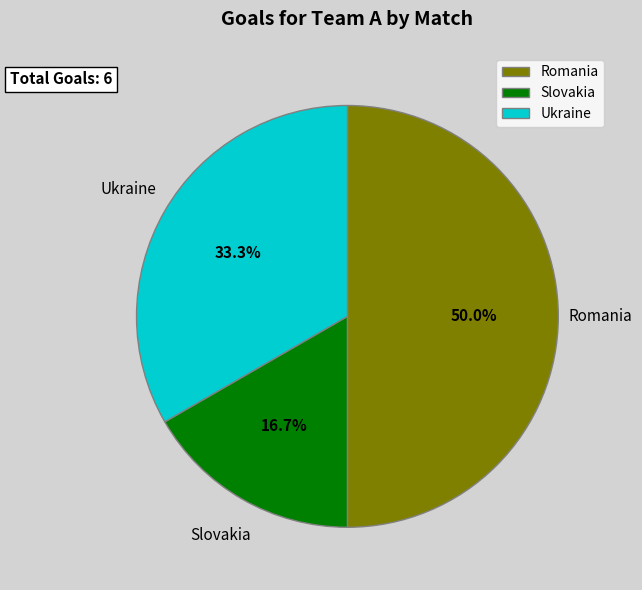

How many slices are in this pie chart?

3